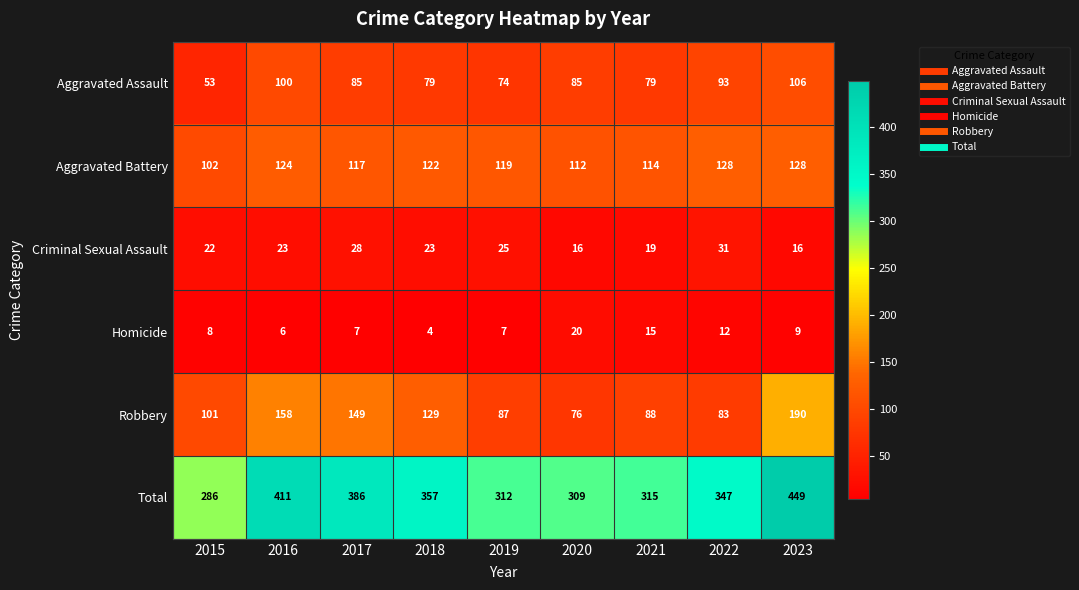

Count the number of categories in the chart.

9